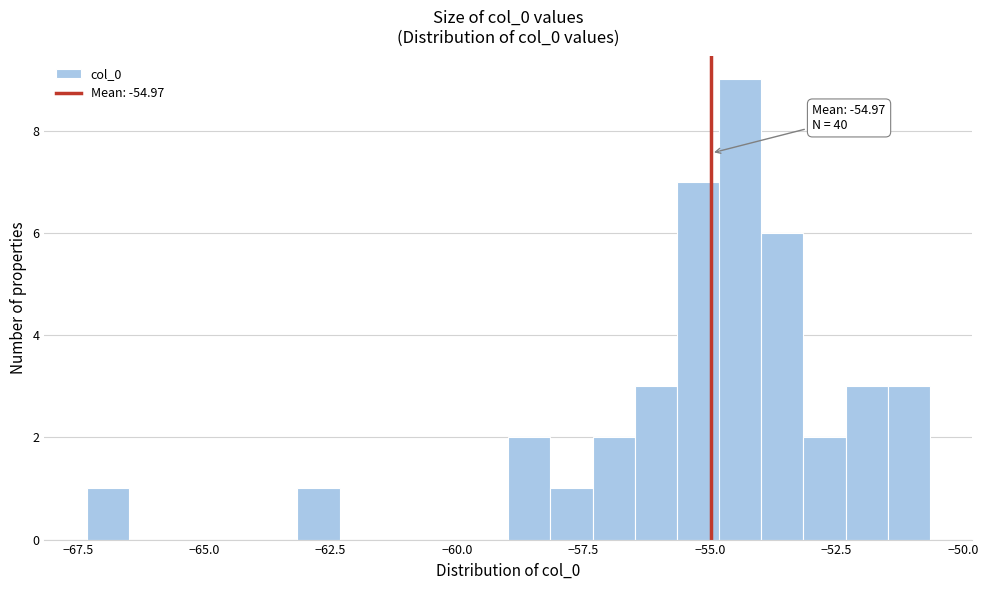

Around what value on the x-axis is the tallest bar? Give the approximate position of its centre, as read against the axis.

-54.5